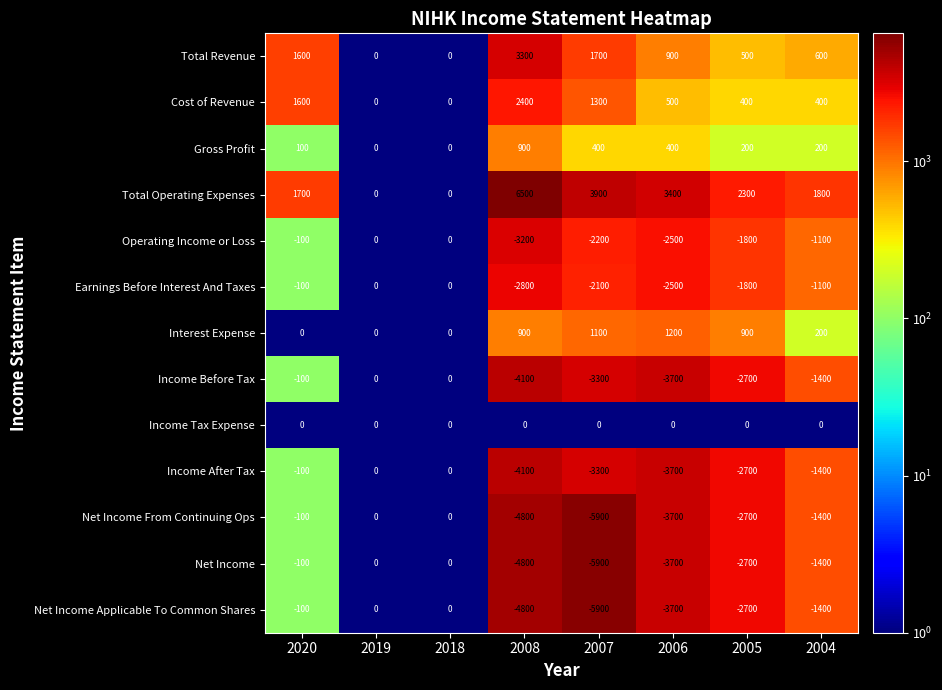

What is the total value across all series at 2006?

-17100